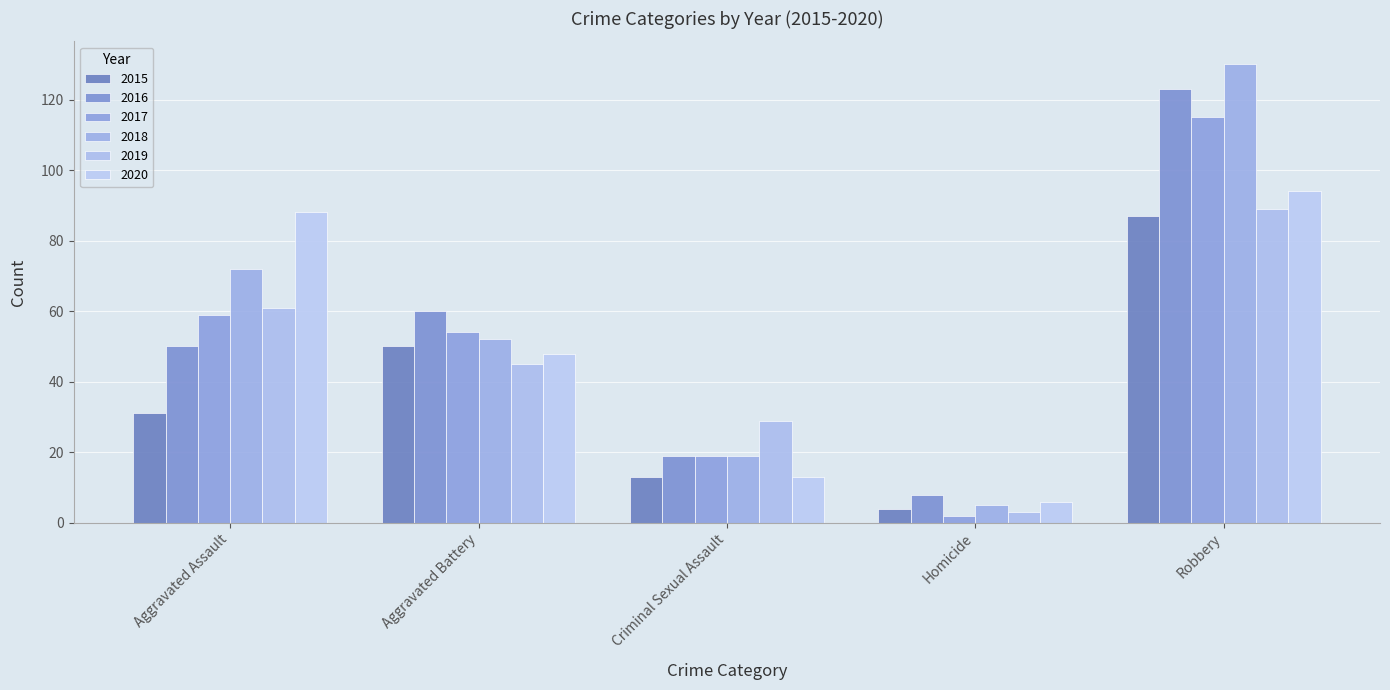

Reading right to left, transcribe all the data shown in this chart.

2015: 87	4	13	50	31
2016: 123	8	19	60	50
2017: 115	2	19	54	59
2018: 130	5	19	52	72
2019: 89	3	29	45	61
2020: 94	6	13	48	88